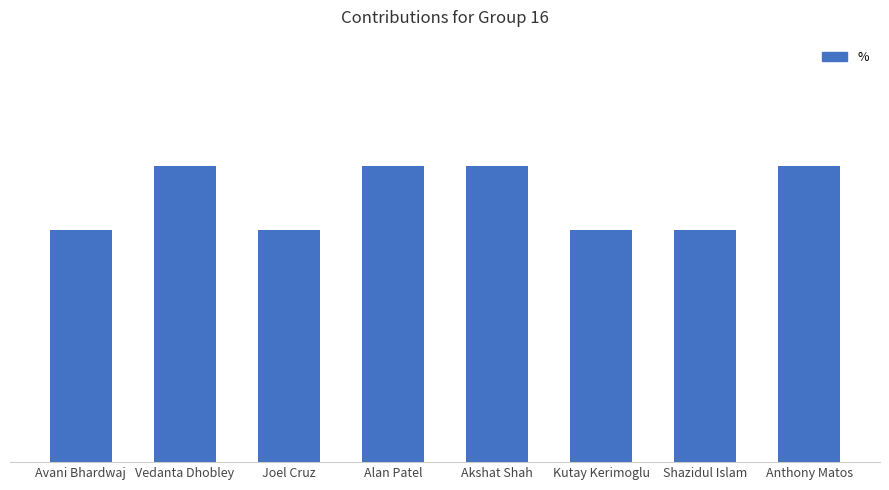

Are the bars horizontal?

No